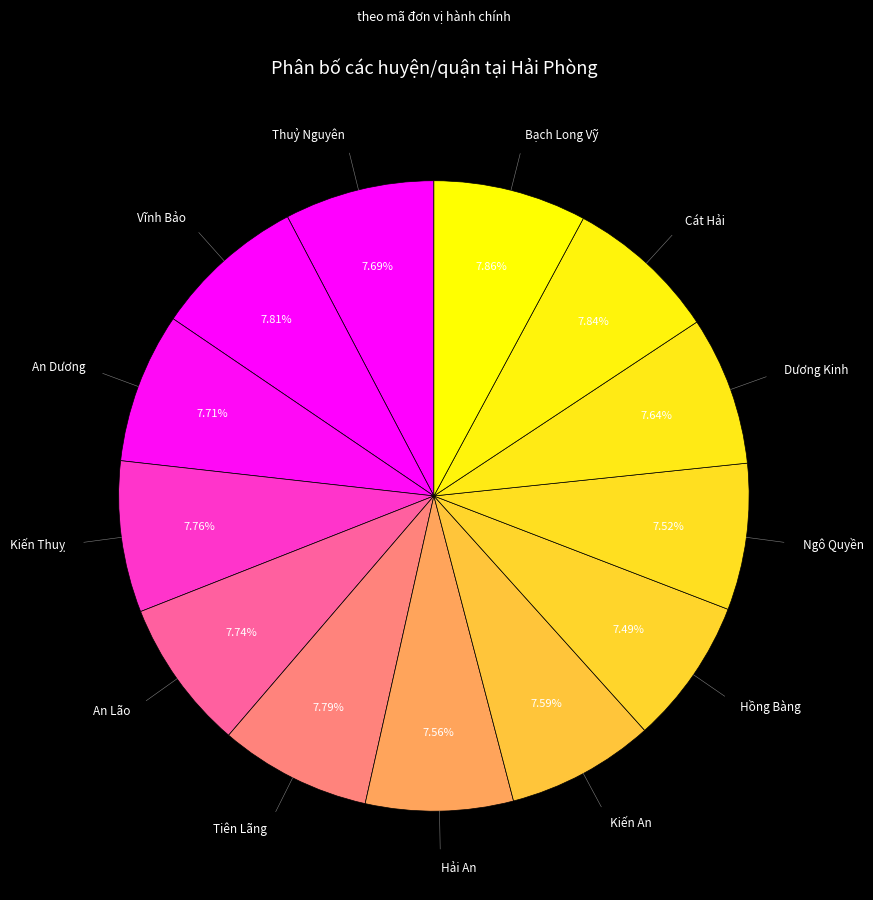

How many segments does this pie chart have?

13